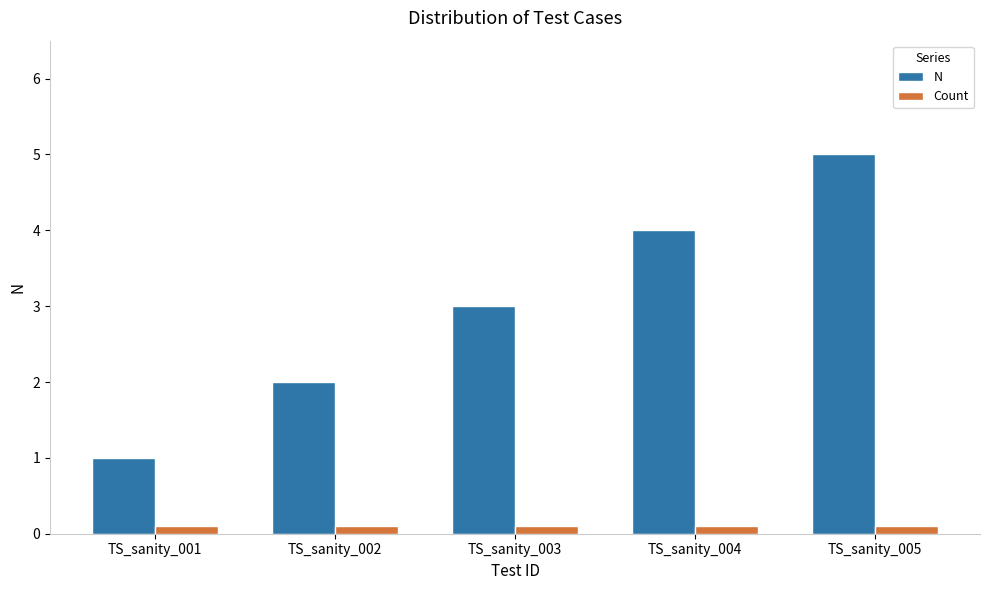

Reading right to left, extract all data points from this chart.

N: TS_sanity_005=5.0	TS_sanity_004=4.0	TS_sanity_003=3.0	TS_sanity_002=2.0	TS_sanity_001=1.0
Count: TS_sanity_005=0.1	TS_sanity_004=0.1	TS_sanity_003=0.1	TS_sanity_002=0.1	TS_sanity_001=0.1